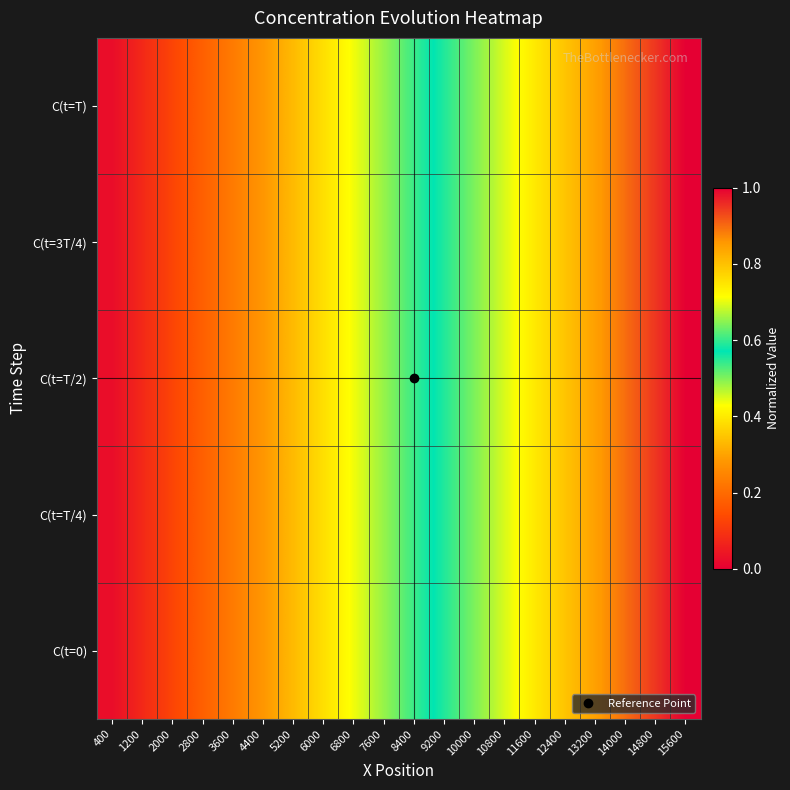

Rank the series at 14800 from lowest to highest value.

C(t=0), C(t=T/4), C(t=T/2), C(t=3T/4), C(t=T)